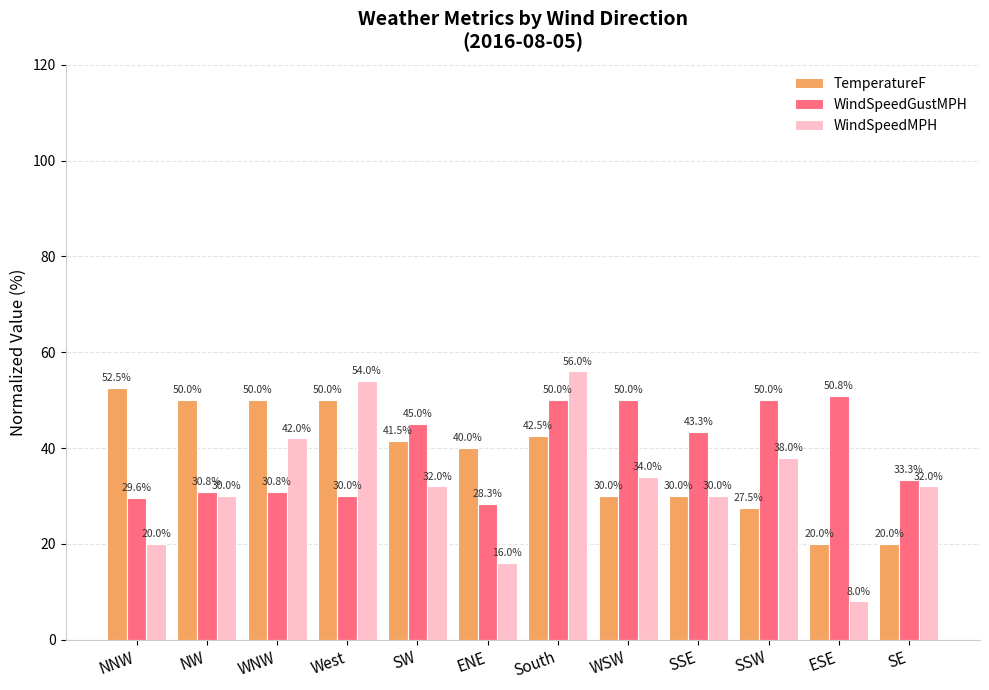

Which category has the lowest value in the WindSpeedMPH series?

ESE